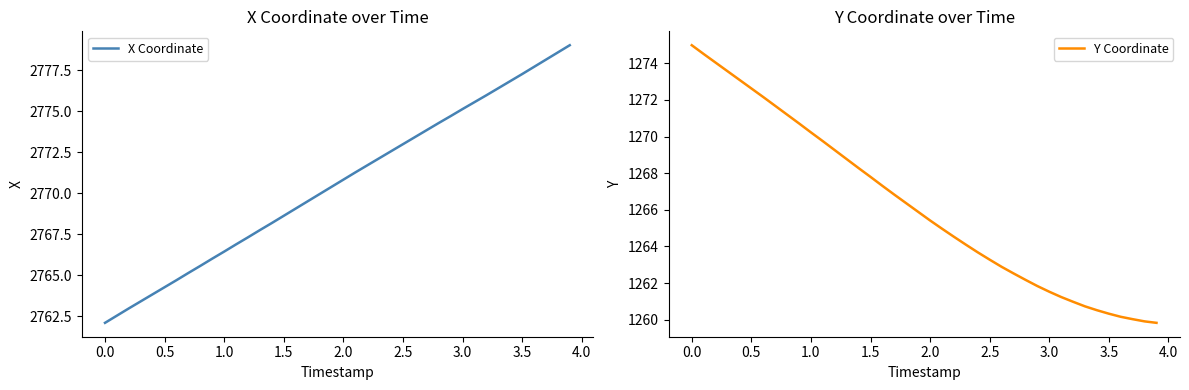

What is the minimum value for X Coordinate?

2762.1